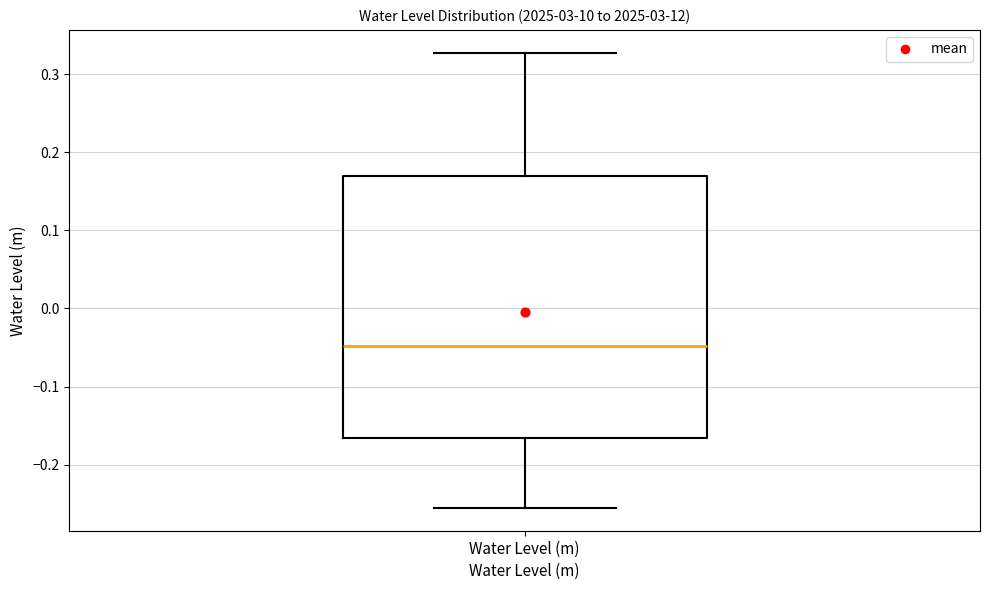

Where is the upper edge of the box for Water Level (m) on the y-axis? The values are not printed on the chart, so give them approximately, as read against the axis.

0.17